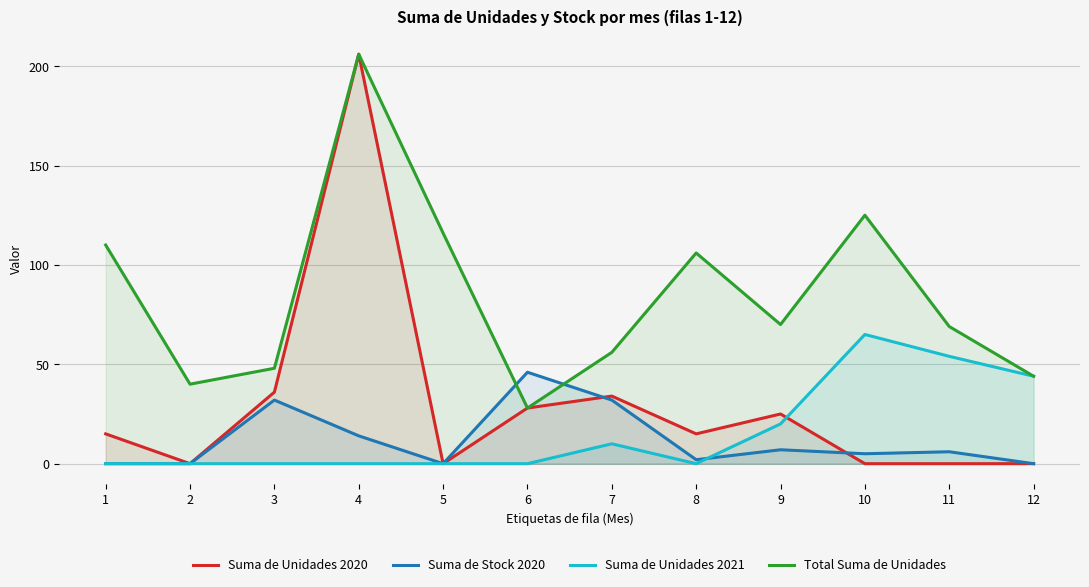

What is the value of the Total Suma de Unidades point at the 1st from the left?

110